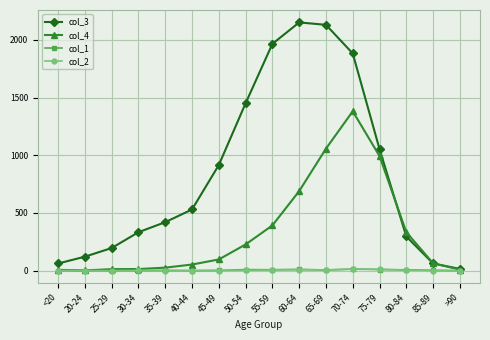

The value of col_4 at 35-39 is 26. True or false?

True